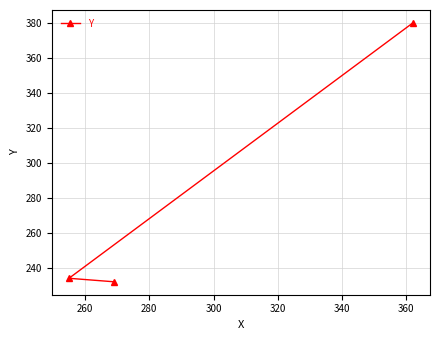

Reading left to right, transcribe all the data shown in this chart.

234	232	380